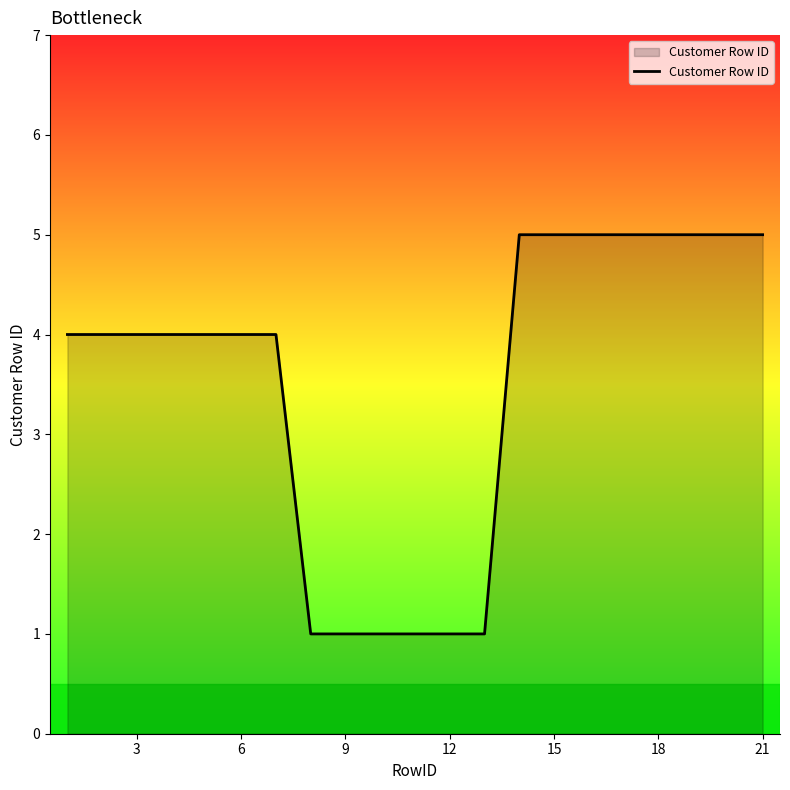

What is the difference between the maximum and minimum values?

4